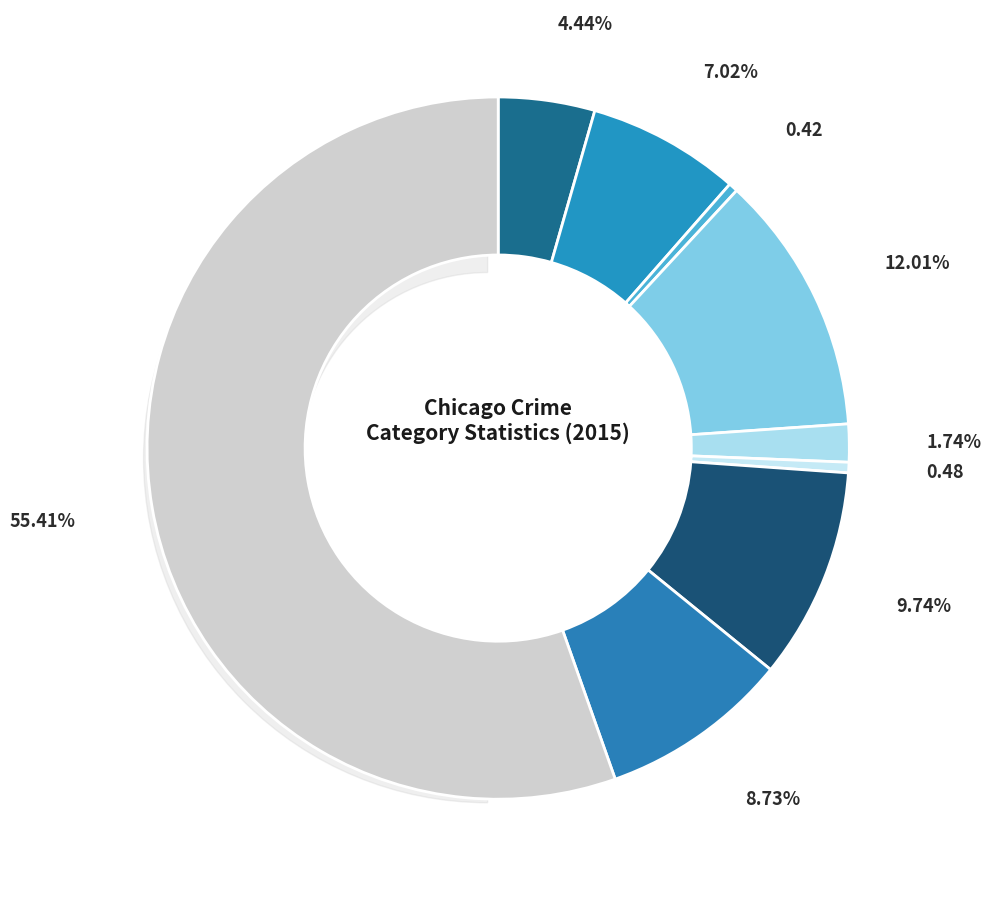

Is it true that Burglary is 1% of the pie?

False